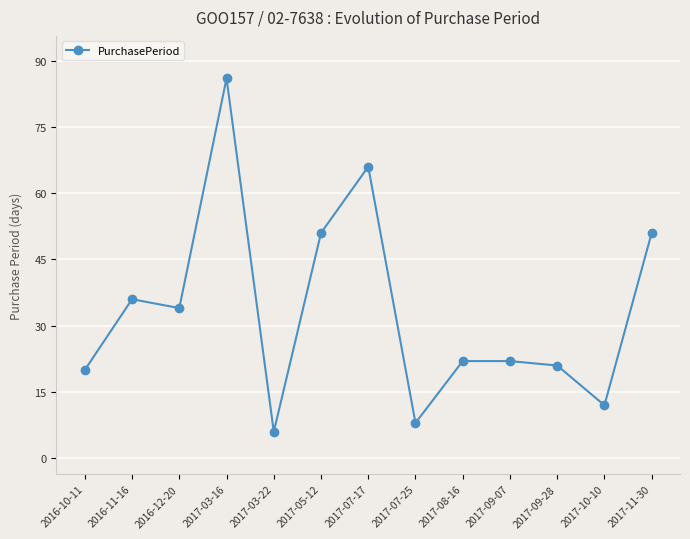

What is the difference between the second highest and second lowest values?

58